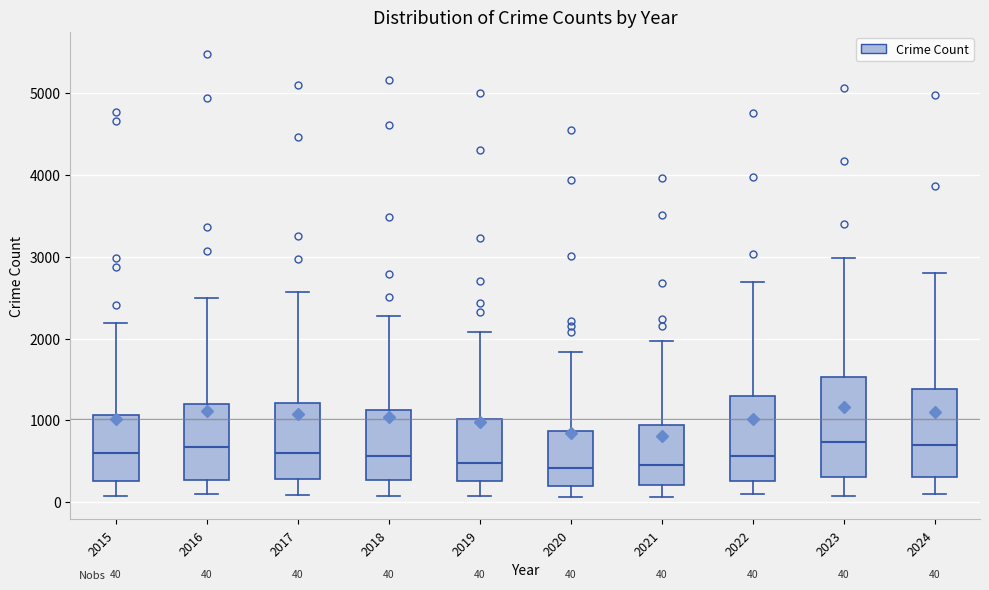

Which box is the tallest, from its lower edge to its upper edge?

2023